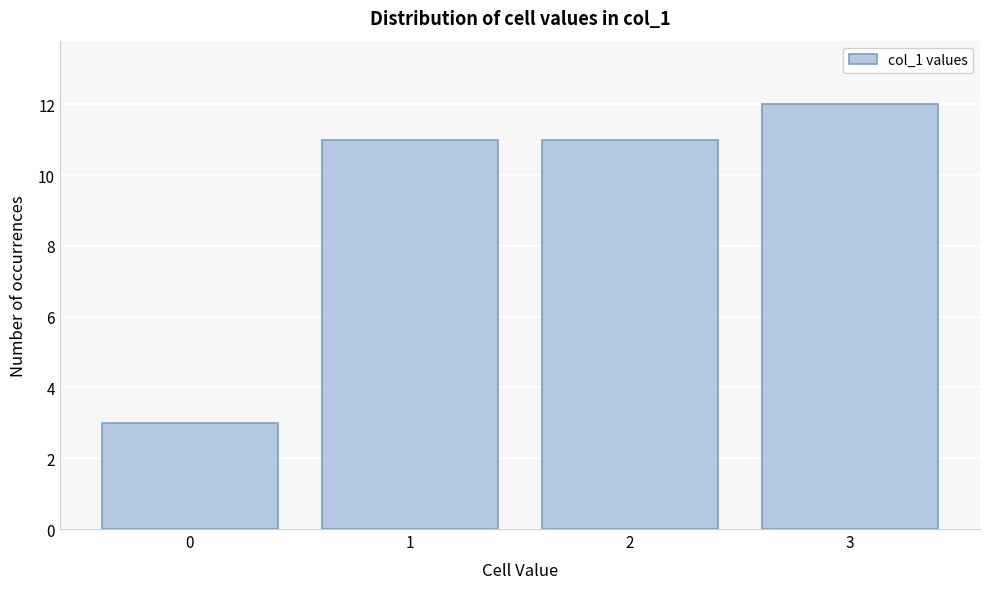

Reading left to right, transcribe this chart: for each bar, give the range it covers on the x-axis and its height. The values are not printed on the chart, so give them approximately, as read against the axis.

-0.5 to 0.5: 3
0.5 to 1.5: 11
1.5 to 2.5: 11
2.5 to 3.5: 12